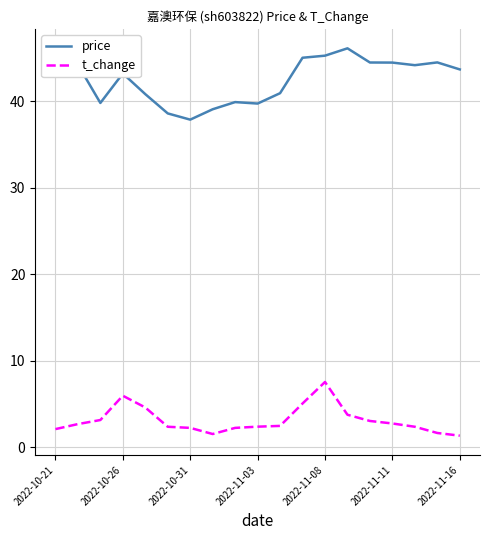

Rank the series by their maximum value, from lowest to highest.

t_change, price